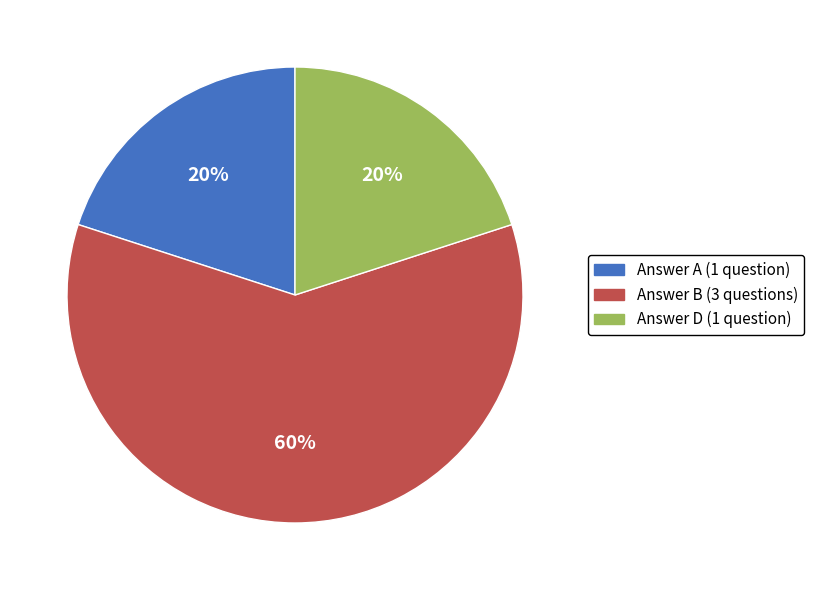

Does any single category account for the majority?

Yes